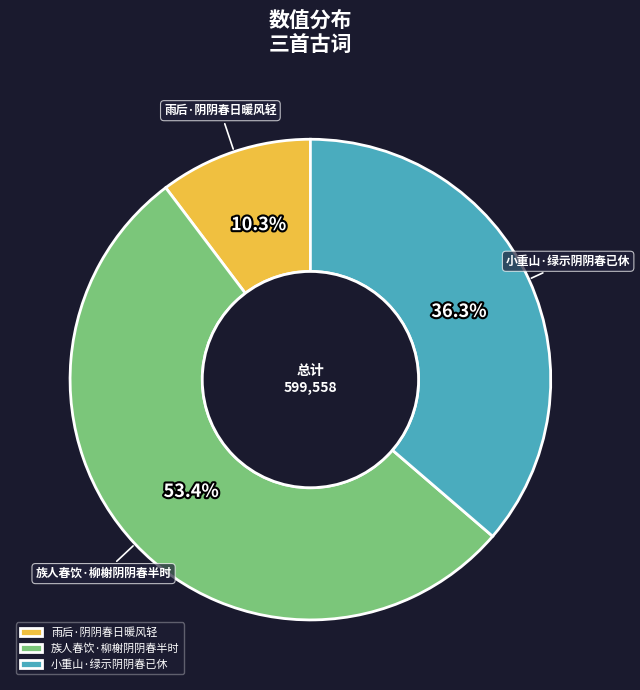

The 雨后·阴阴春日暖风轻 slice represents 10% of the pie. True or false?

True